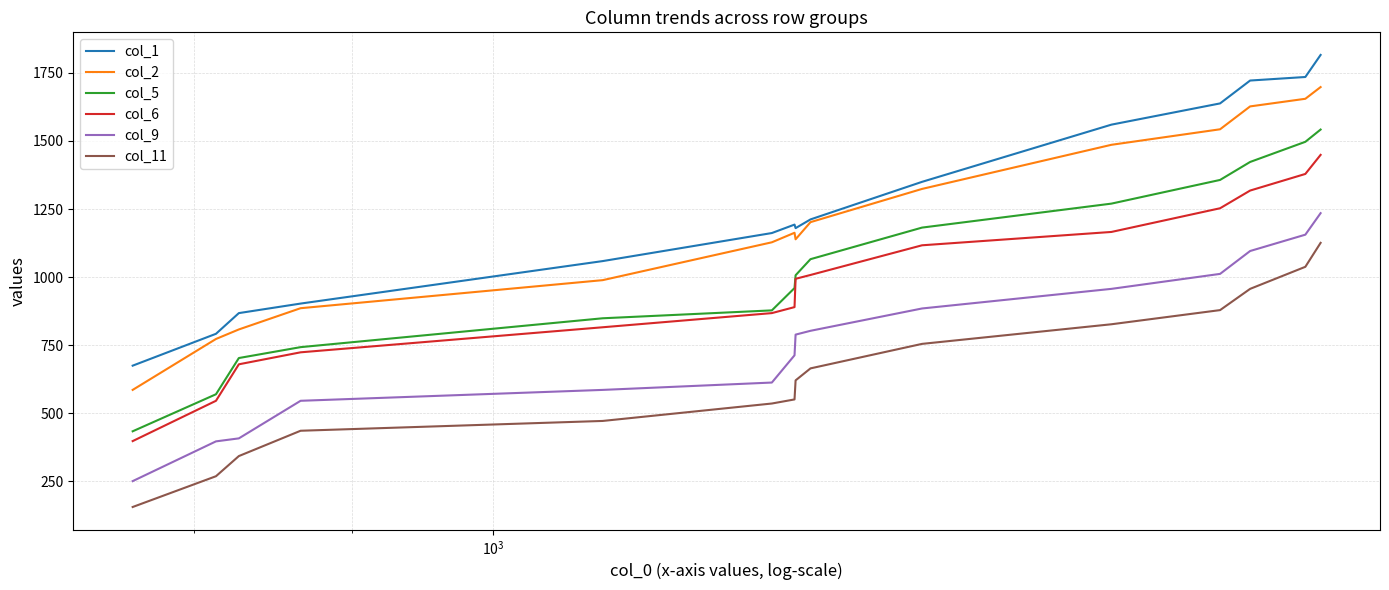

What is the minimum value for col_9?

251